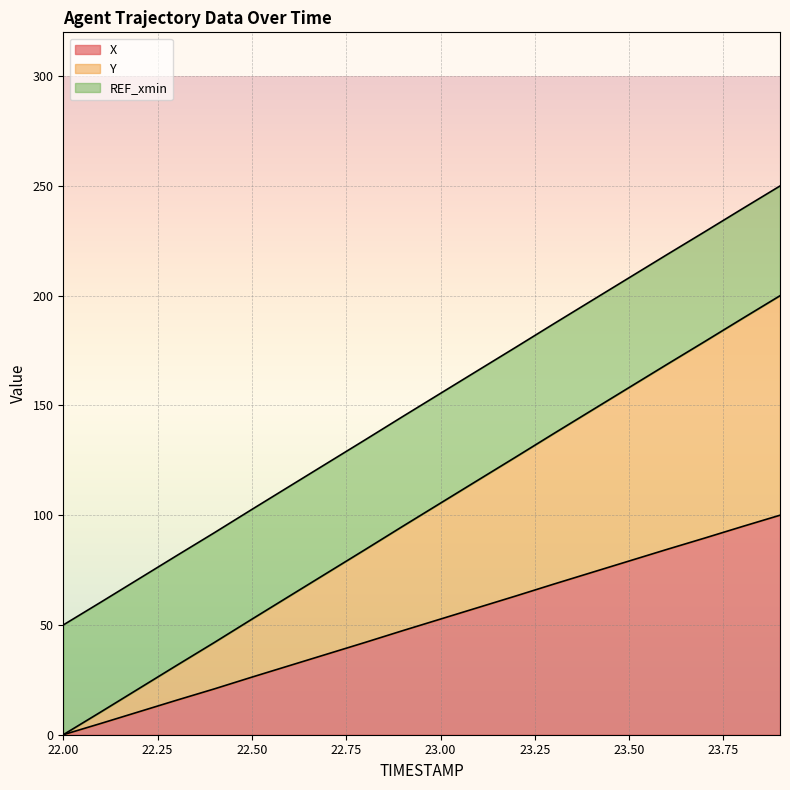

How many data points does each series have?

20